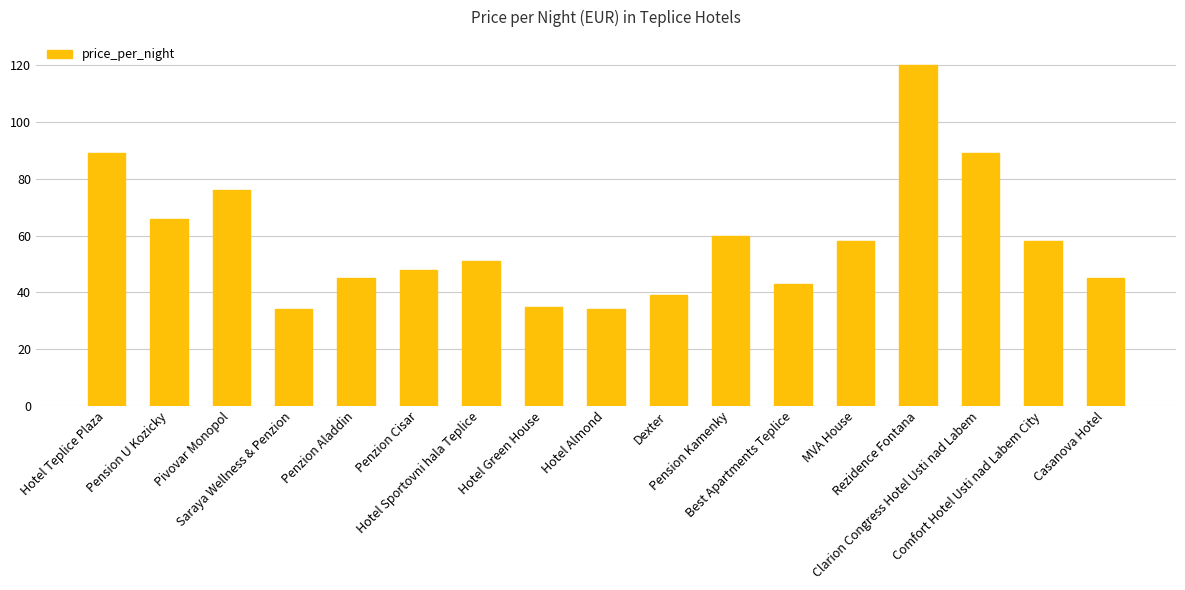

What is the sum of all values?

990